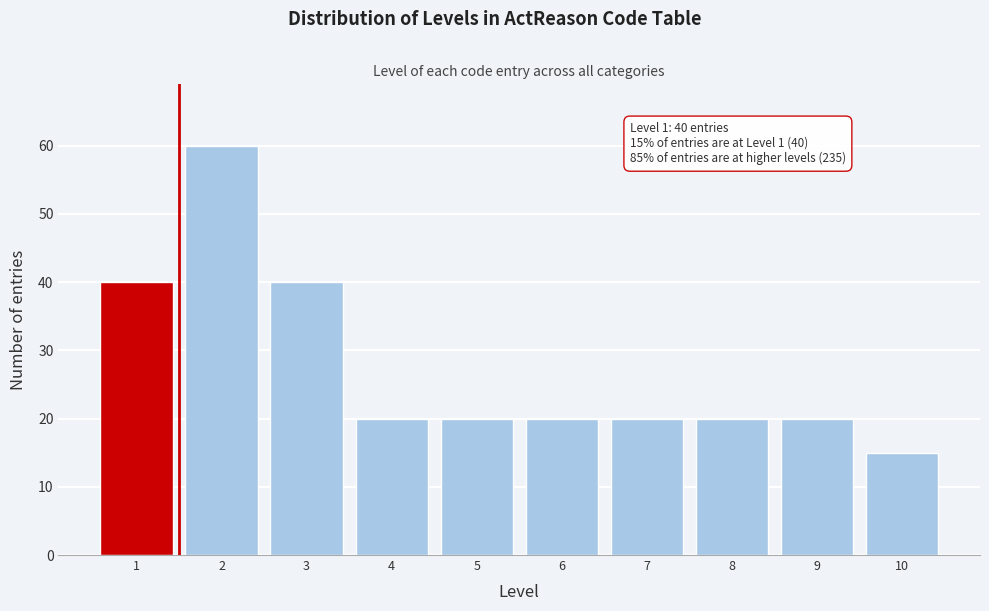

Reading left to right, list all the values displayed in this chart.

40	60	40	20	20	20	20	20	20	15